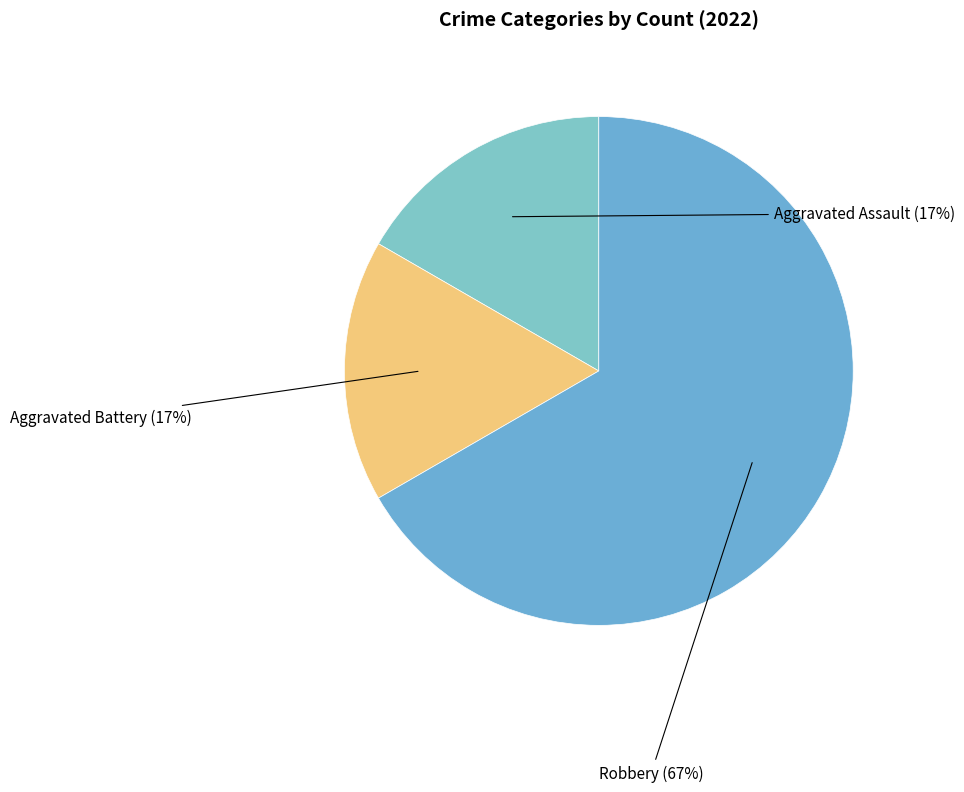

How many segments does this pie chart have?

3